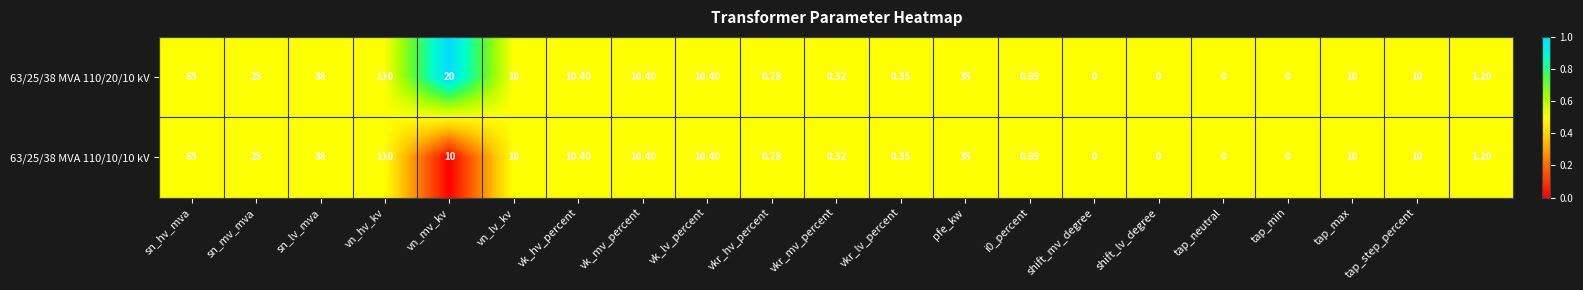

How many values in 63/25/38 MVA 110/10/10 kV are above zero?

17